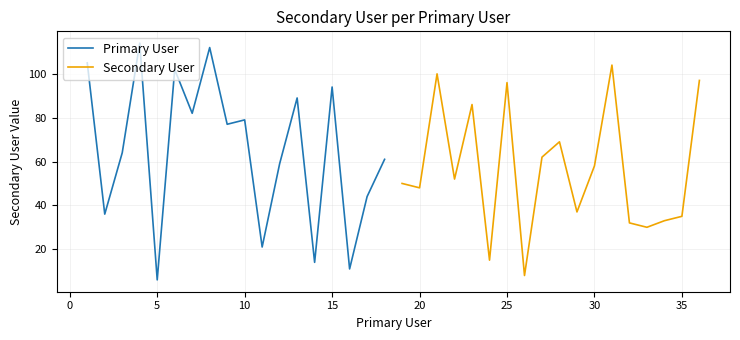

After their last crossing, which series has the higher values: Primary User or Secondary User?

Secondary User